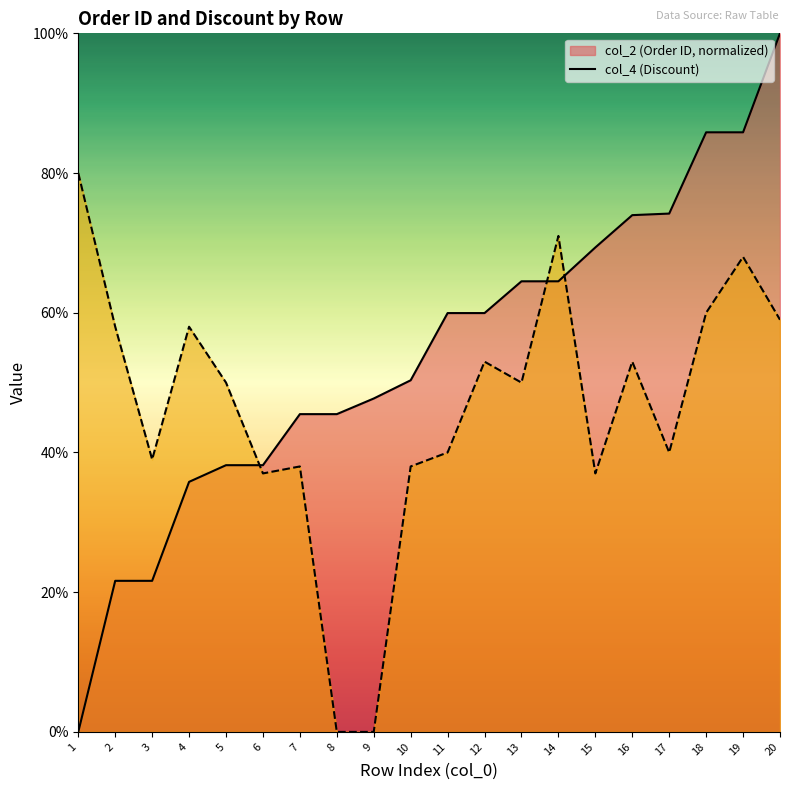

True or false: col_4 (Discount) and col_2 (Order ID) cross at least once.

True